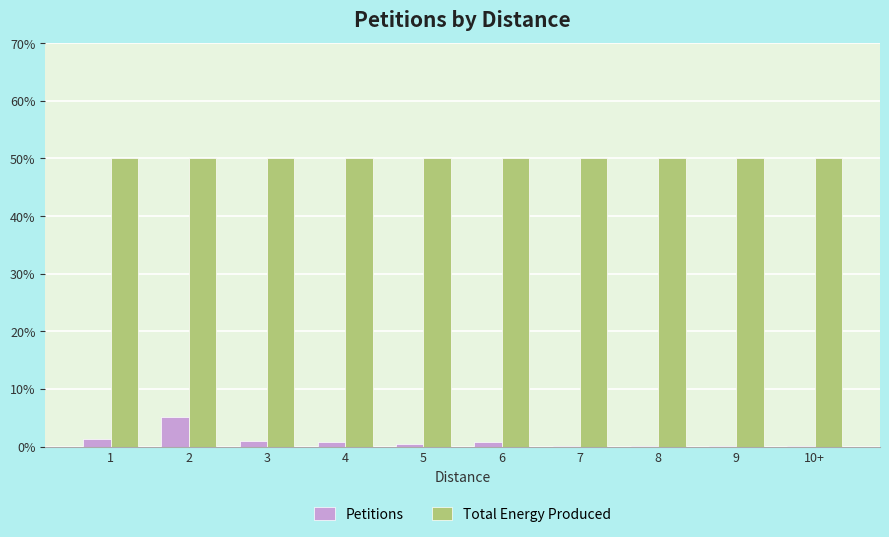

How many groups of bars are there?

10